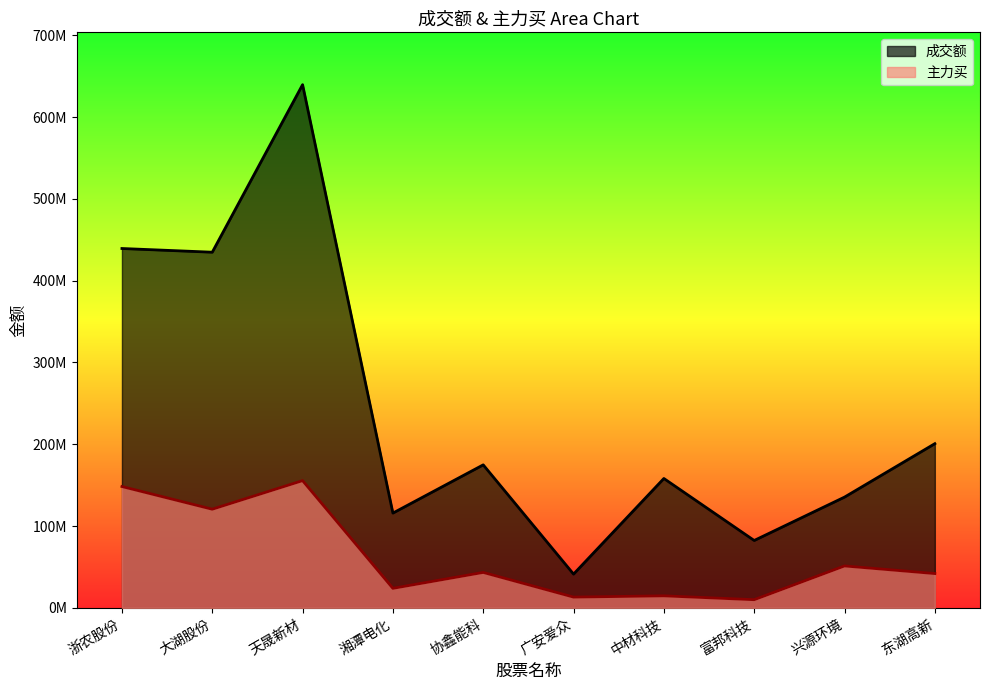

Rank the series at 兴源环境 from highest to lowest value.

成交额, 主力买